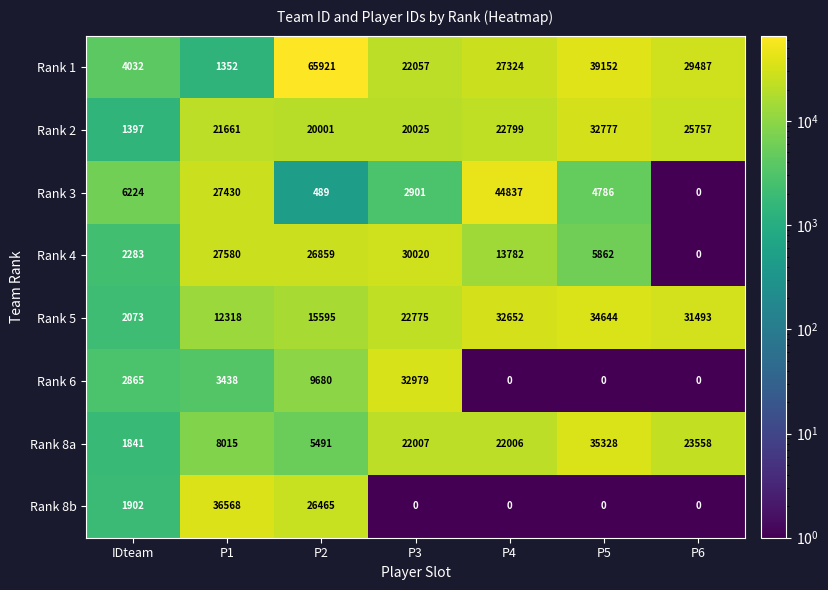

What is the greatest value displayed?

65921